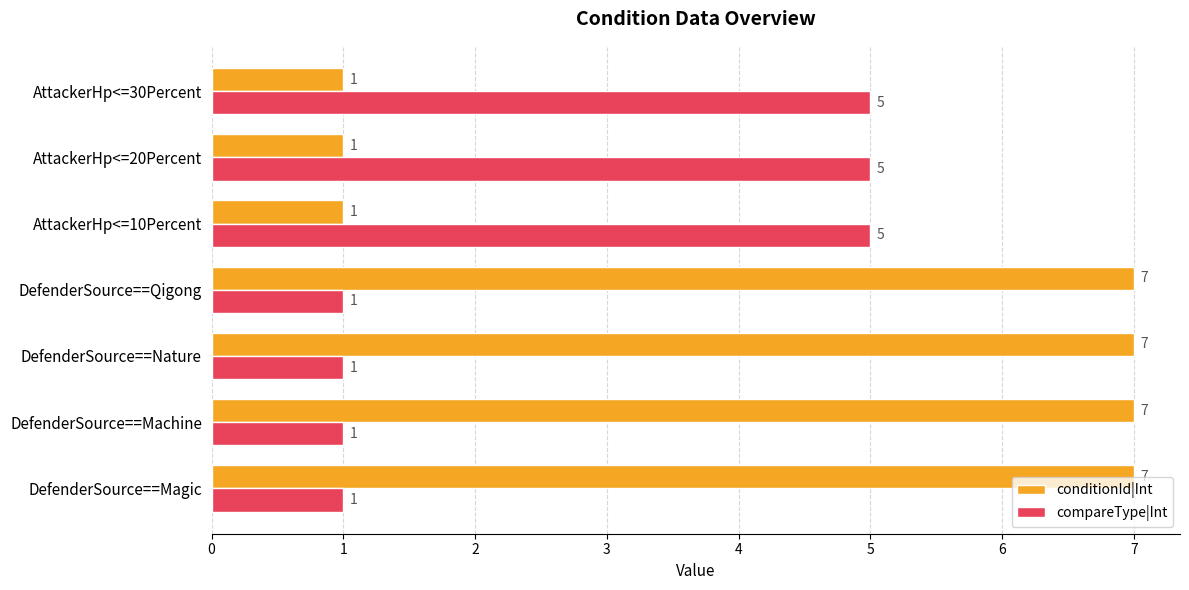

What is the maximum value for conditionId|Int?

7